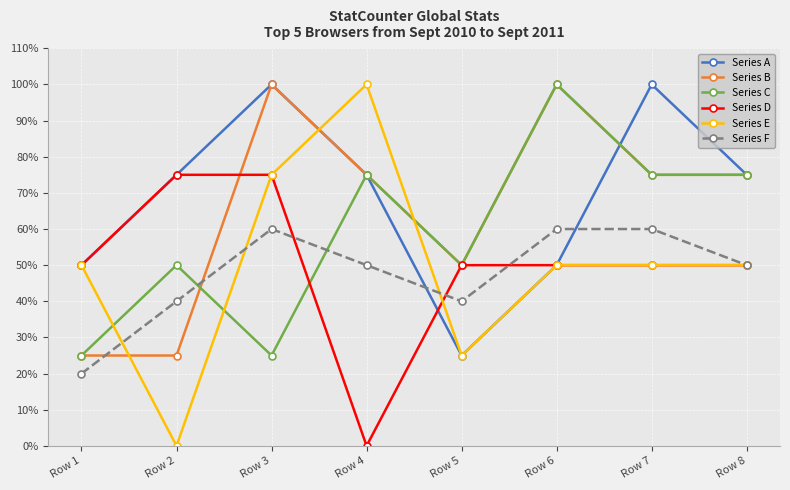

What is the total value across all series at Row 8?

3.8